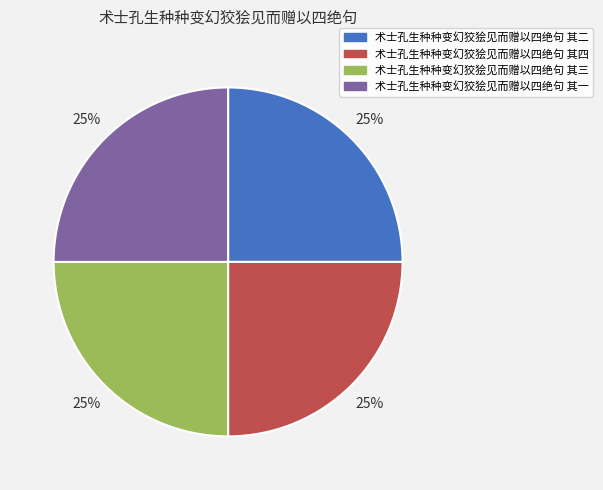

The 术士孔生种种变幻狡狯见而赠以四绝句 其二 slice represents 25% of the pie. True or false?

True